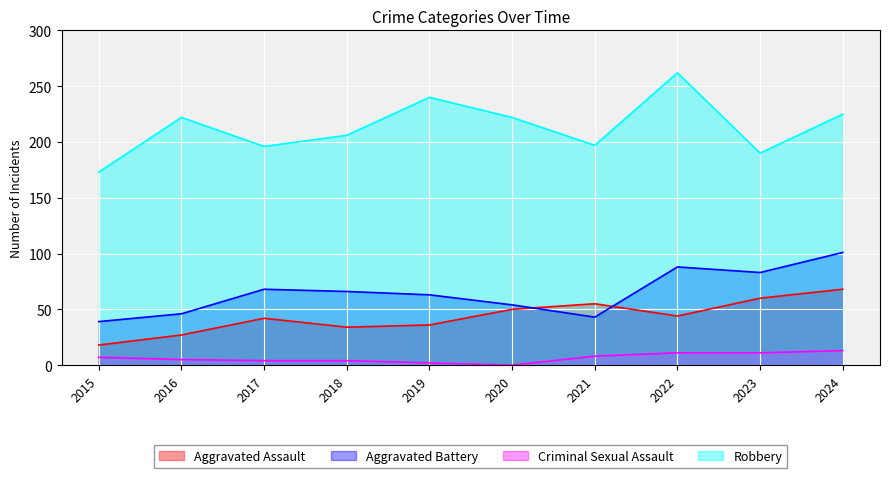

Is it true that Criminal Sexual Assault equals 11 at 2023?

True